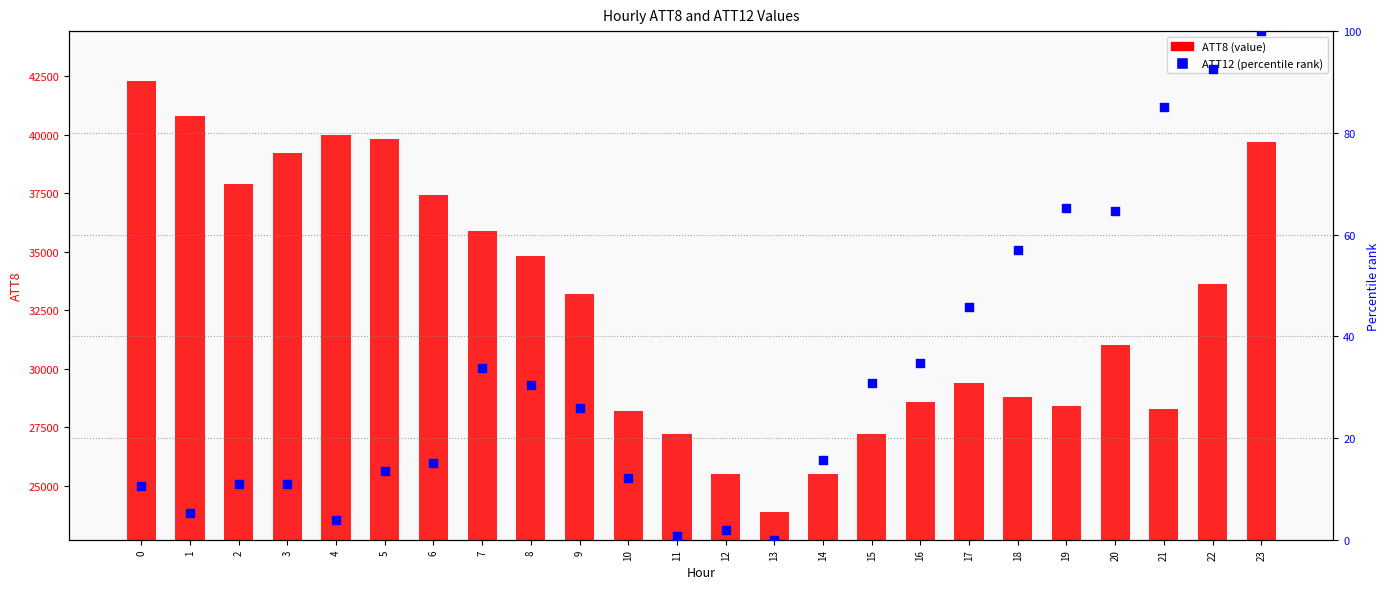

At how many categories does at least one series exceed 39113?

6